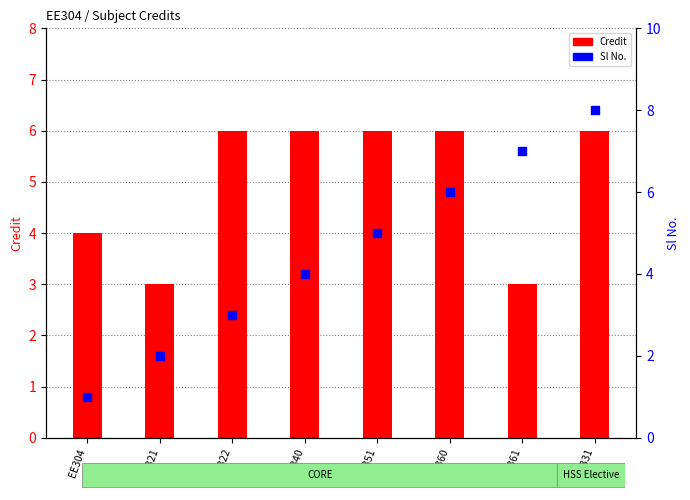

Which series has the largest total across all categories?

Credit